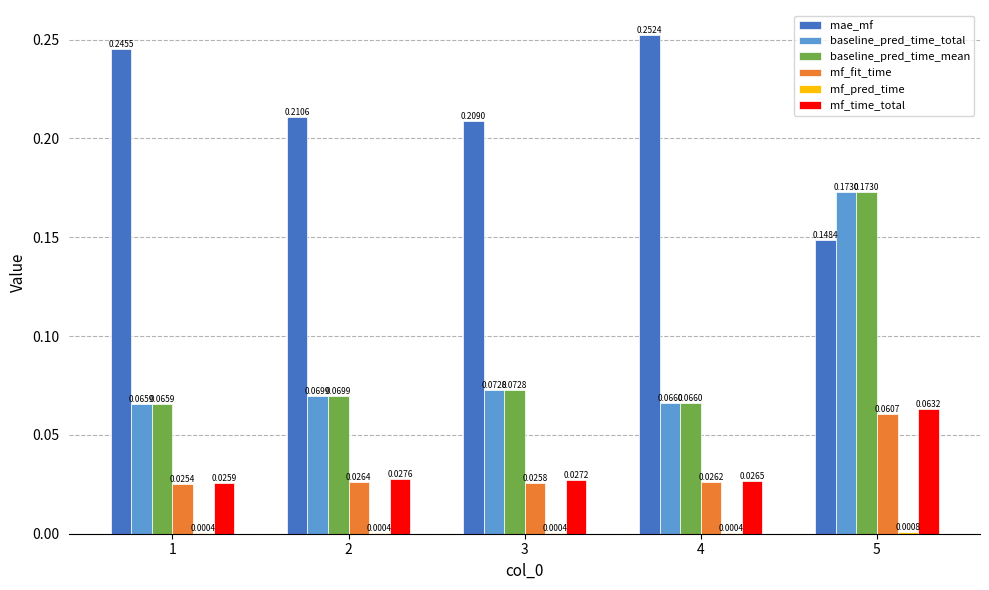

At which label does mf_fit_time reach its peak?

5